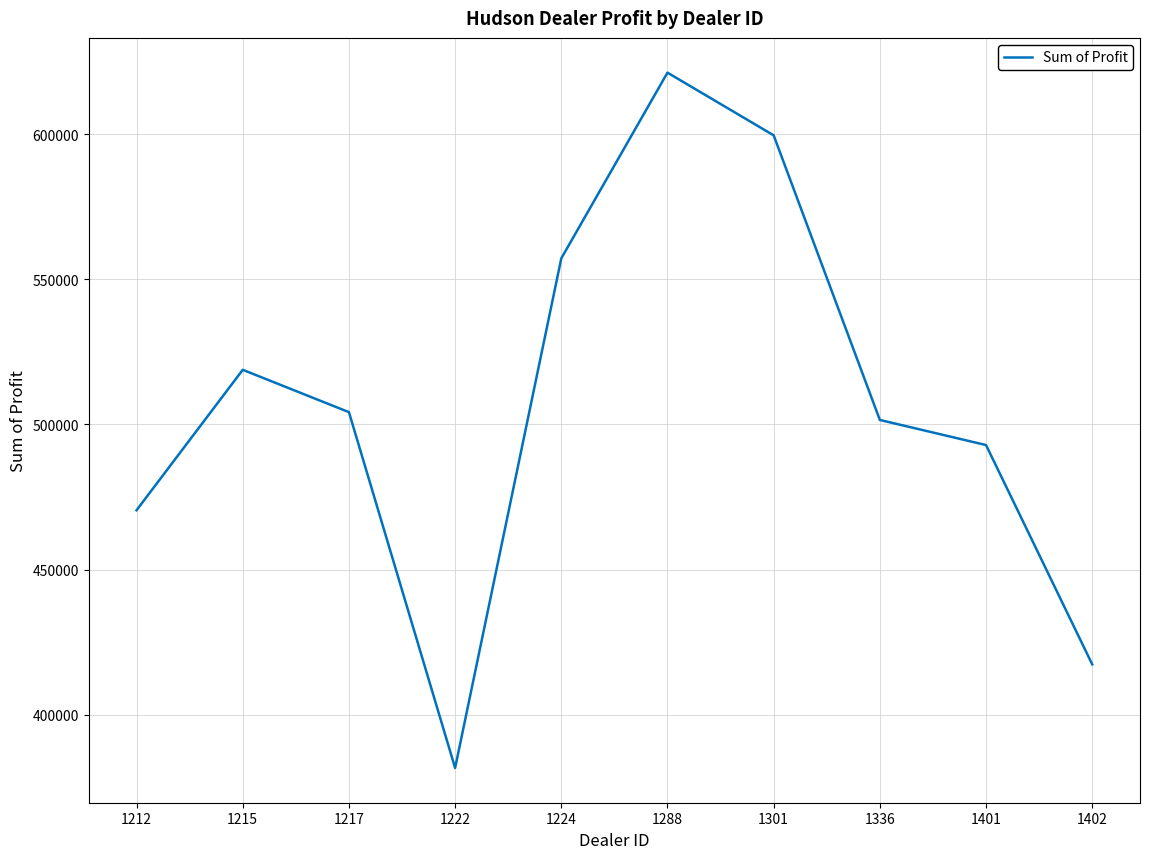

Count the number of categories in the chart.

10